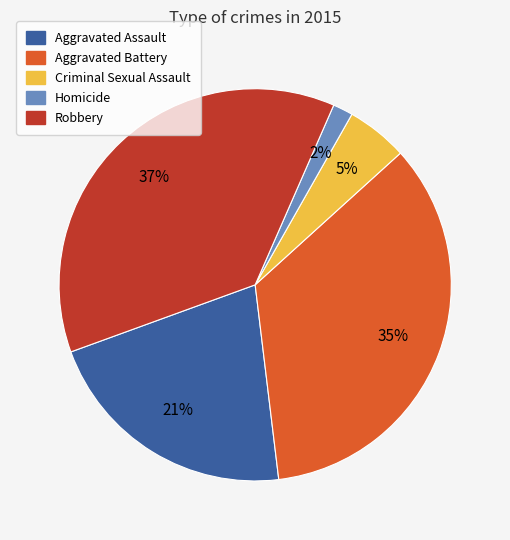

Rank the categories by value from lowest to highest.

Homicide, Criminal Sexual Assault, Aggravated Assault, Aggravated Battery, Robbery